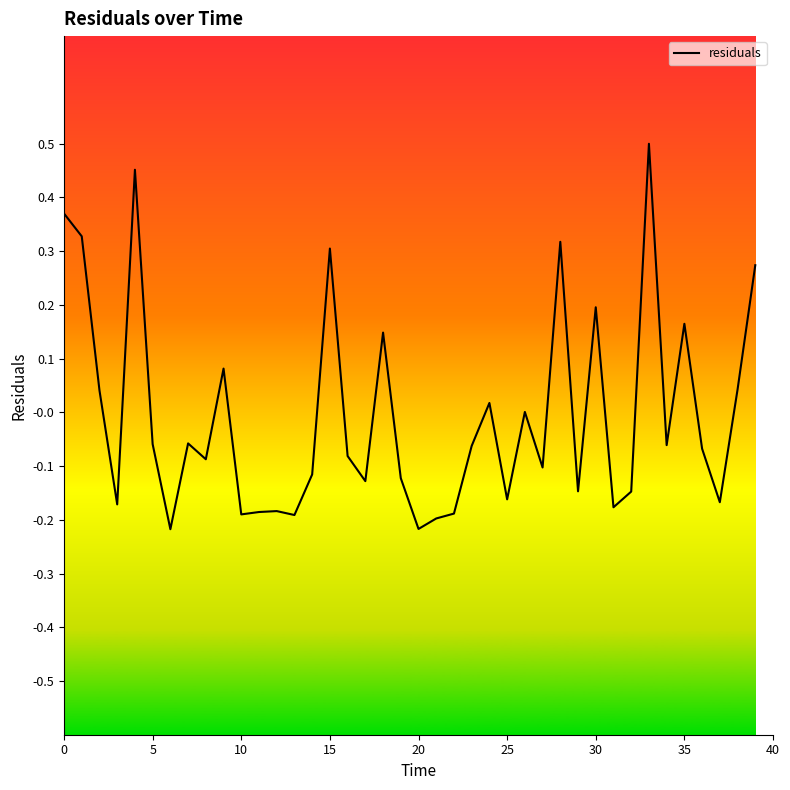

What is the difference between the maximum and minimum values?

0.7